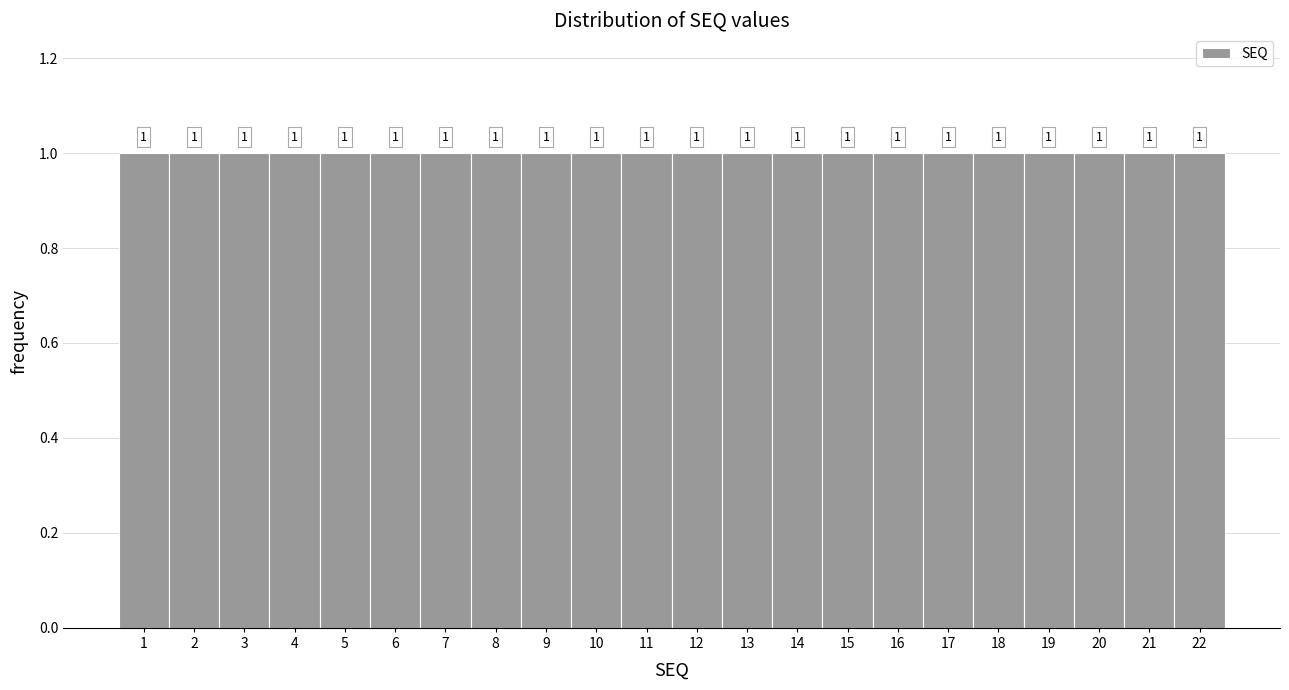

Reading left to right, transcribe this chart: for each bar, give the range it covers on the x-axis and its height.

0.5 to 1.5: 1
1.5 to 2.5: 1
2.5 to 3.5: 1
3.5 to 4.5: 1
4.5 to 5.5: 1
5.5 to 6.5: 1
6.5 to 7.5: 1
7.5 to 8.5: 1
8.5 to 9.5: 1
9.5 to 10.5: 1
10.5 to 11.5: 1
11.5 to 12.5: 1
12.5 to 13.5: 1
13.5 to 14.5: 1
14.5 to 15.5: 1
15.5 to 16.5: 1
16.5 to 17.5: 1
17.5 to 18.5: 1
18.5 to 19.5: 1
19.5 to 20.5: 1
20.5 to 21.5: 1
21.5 to 22.5: 1